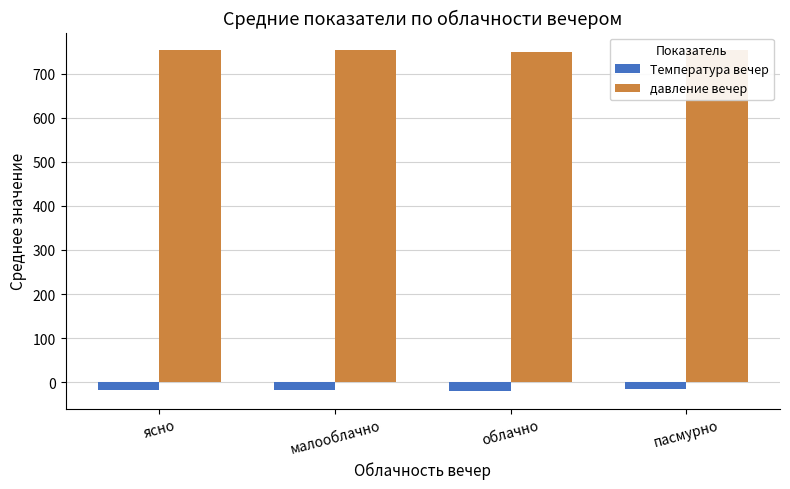

What are all the series names shown in the legend?

Температура вечер, давление вечер